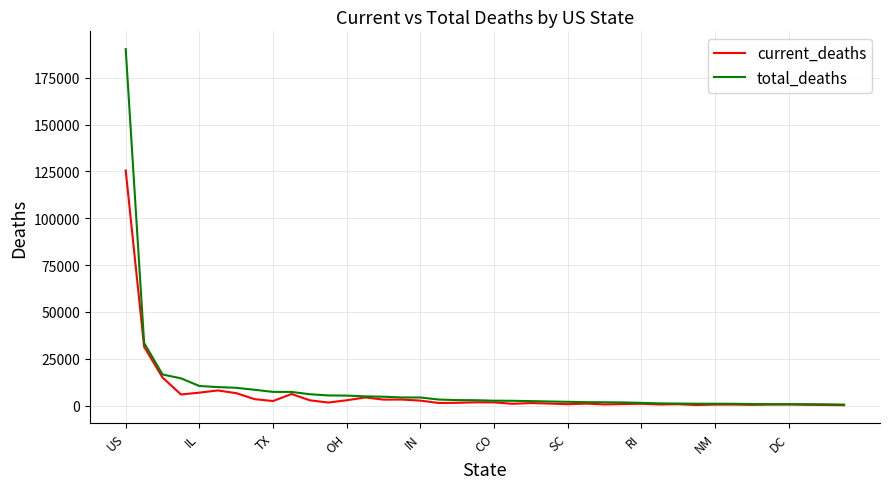

Which series has the largest range (max minus min)?

total_deaths